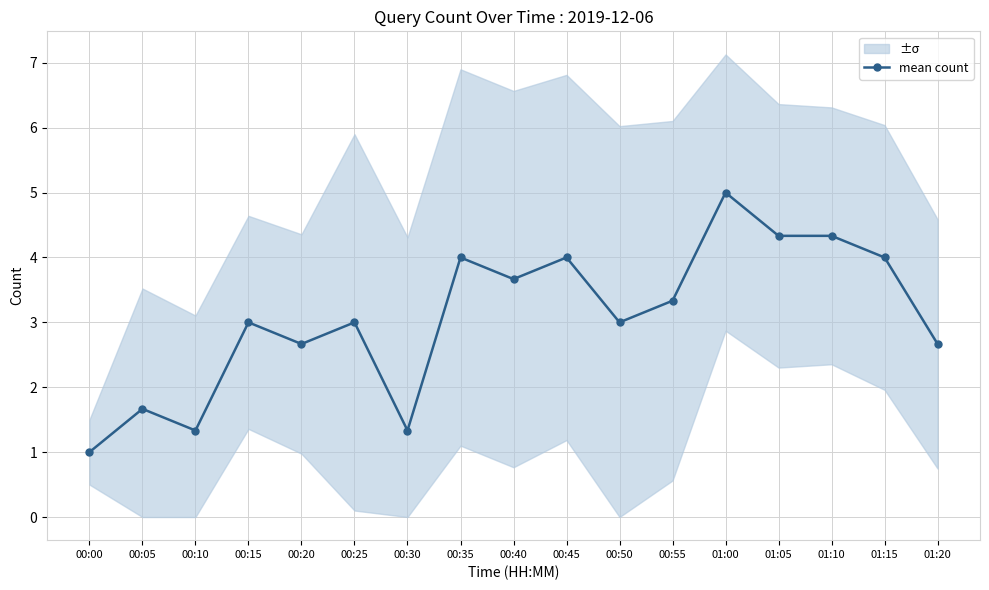

How many distinct data groups are displayed?

1